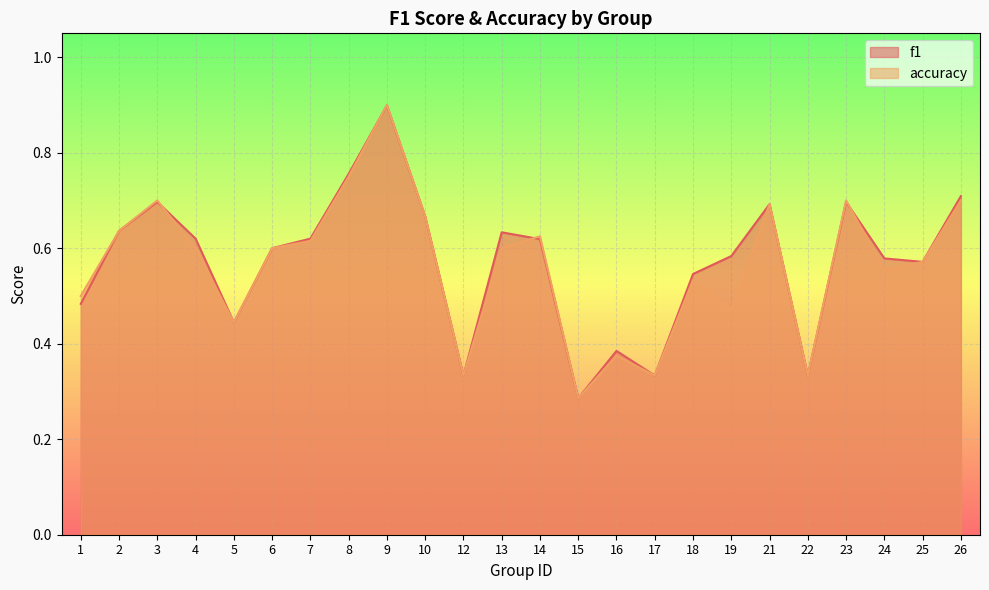

Which series has the widest spread of values?

accuracy